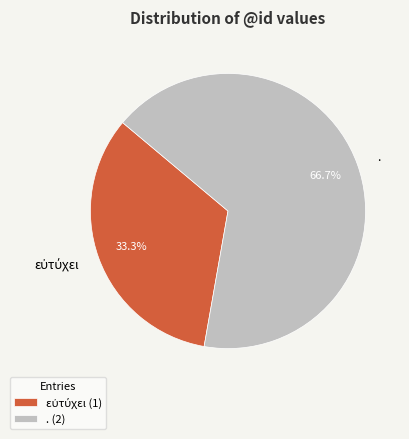

Is . the majority of the pie?

Yes